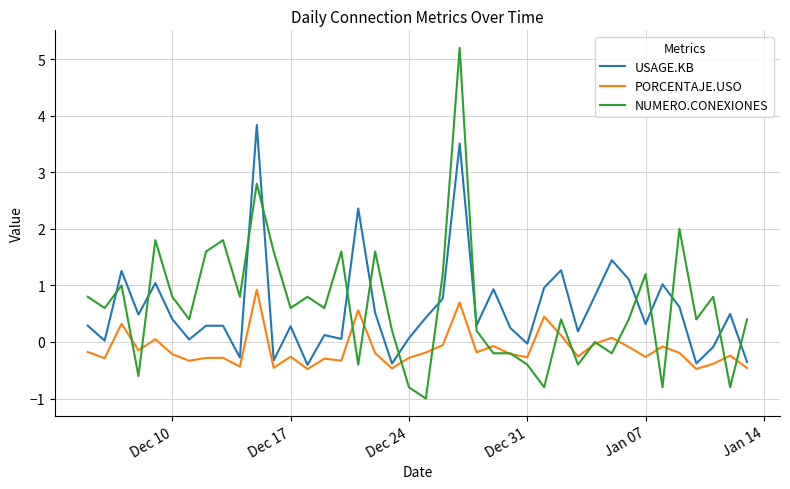

Which series has the largest range (max minus min)?

NUMERO.CONEXIONES